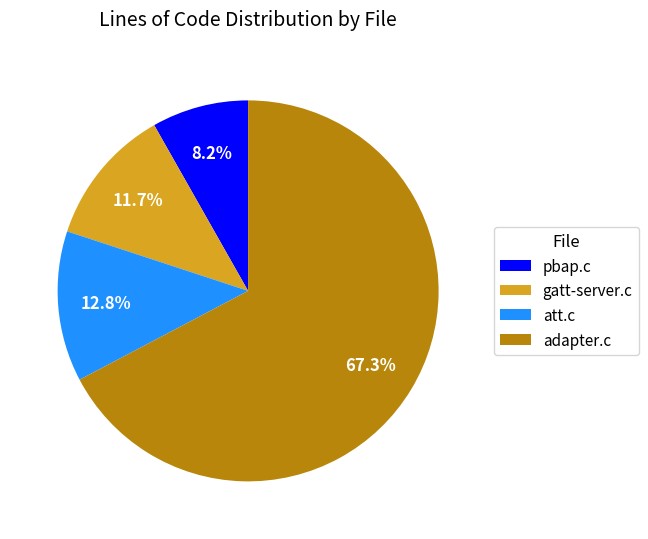

Count the number of slices in the pie.

4